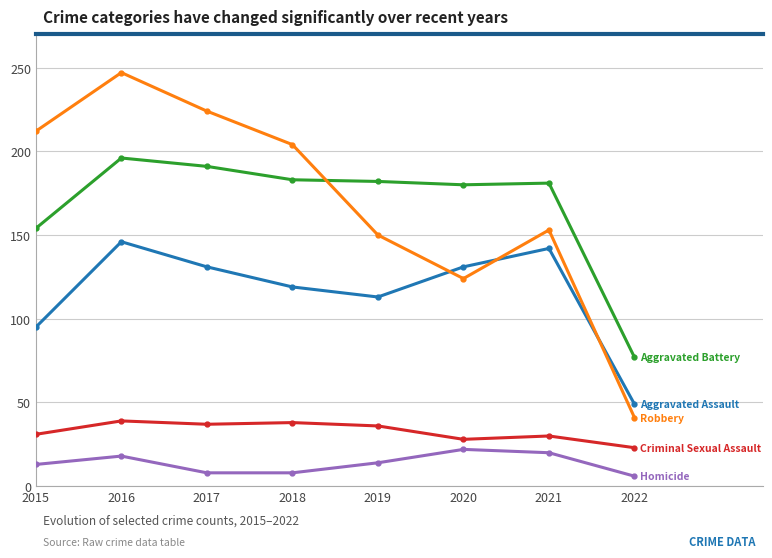

What is the total value across all series at 2022?

196